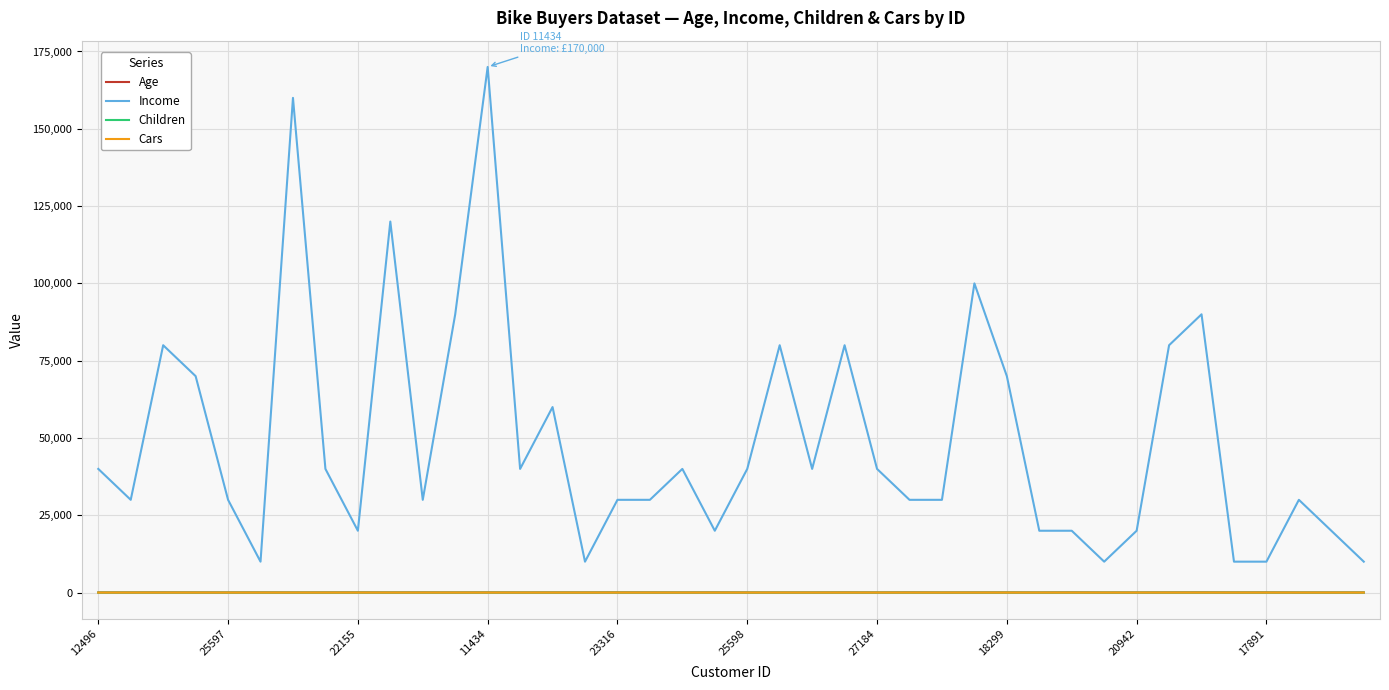

What is the maximum value shown in the chart?

170000